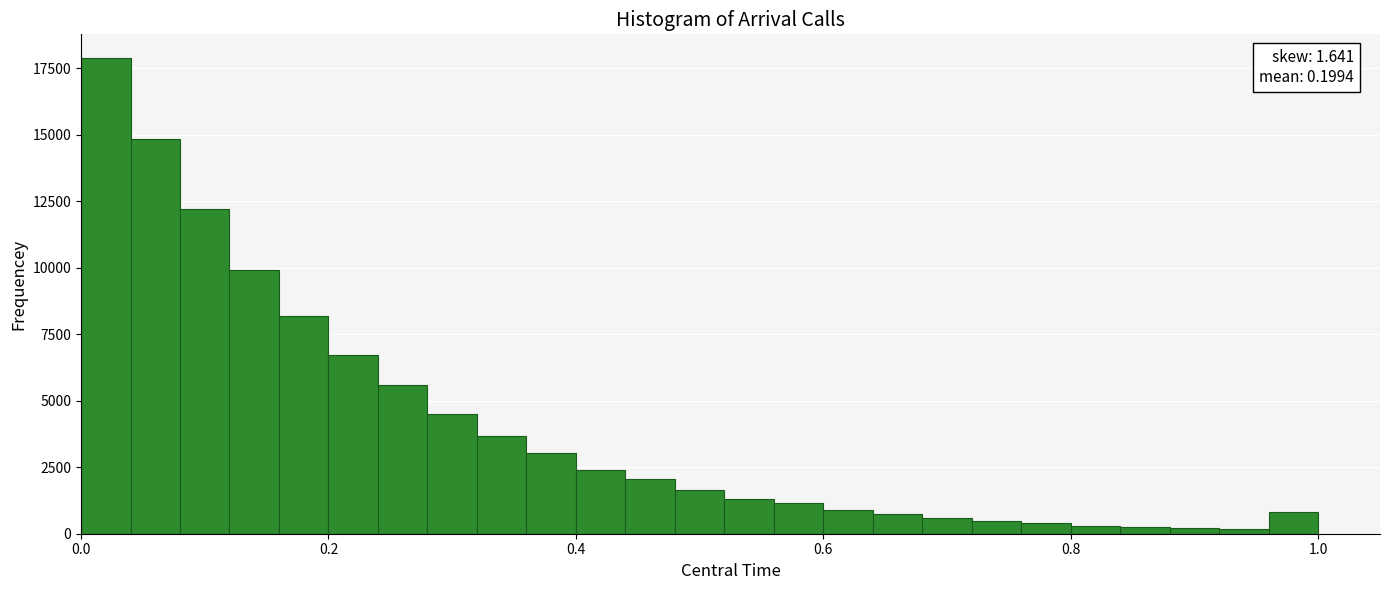

Read against the x-axis, roughly where is the centre of the tallest bar?

0.02